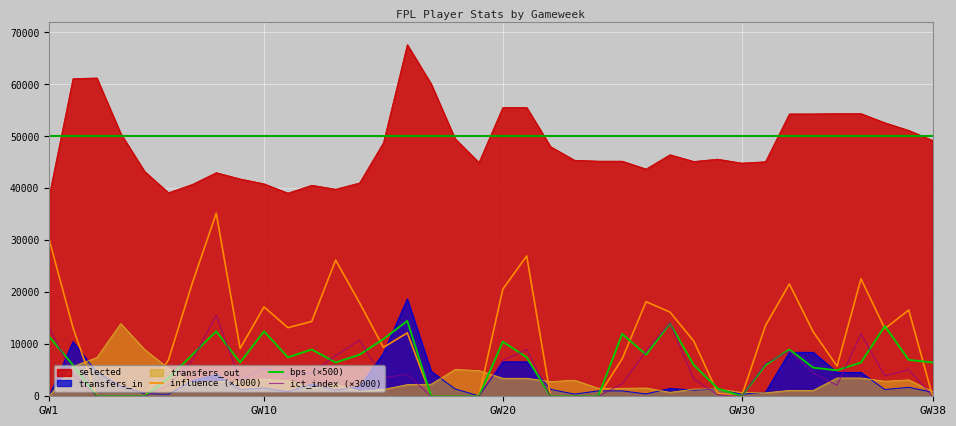

Which series has the largest total across all categories?

selected